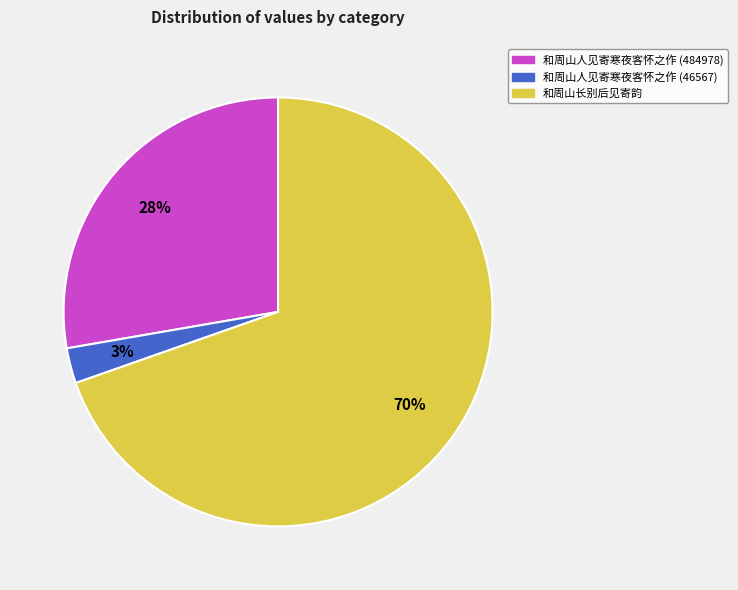

Which has a higher value, 和周山人见寄寒夜客怀之作 (484978) or 和周山长别后见寄韵?

和周山长别后见寄韵